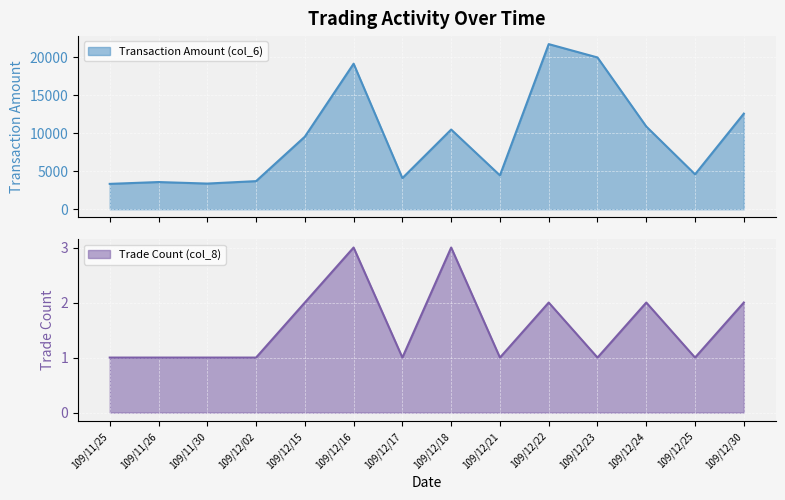

What position from the right is 109/12/02?

11